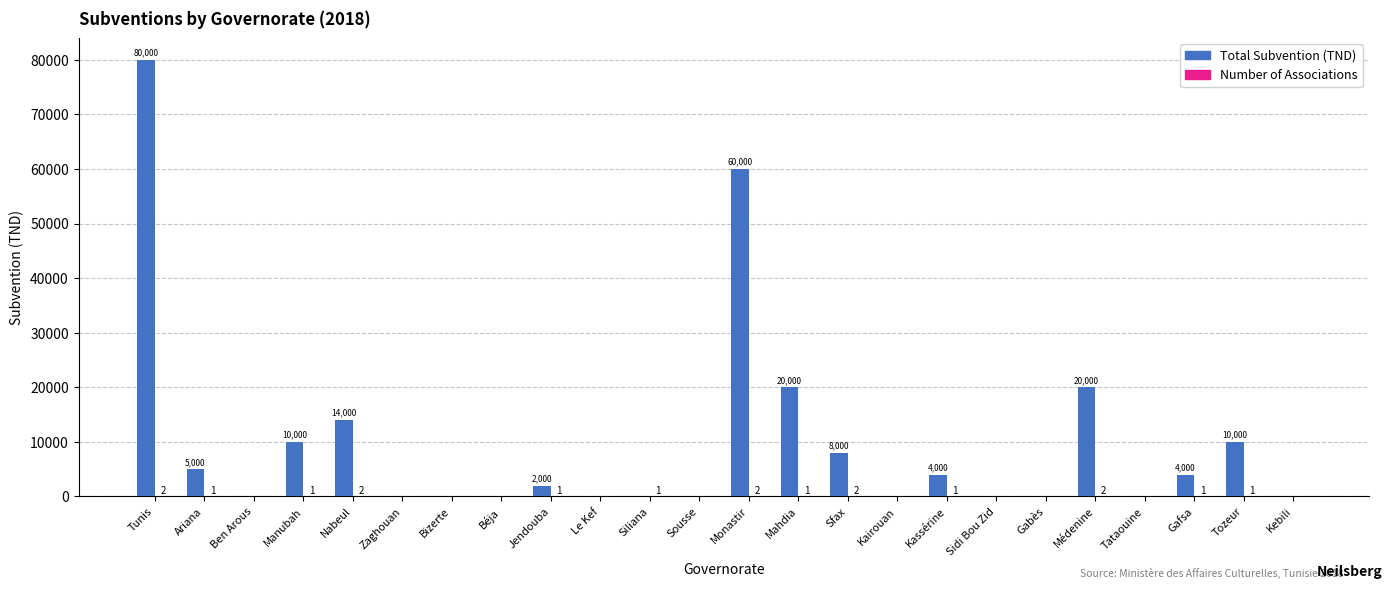

Which category has the highest value in the Total Subvention (TND) series?

Tunis